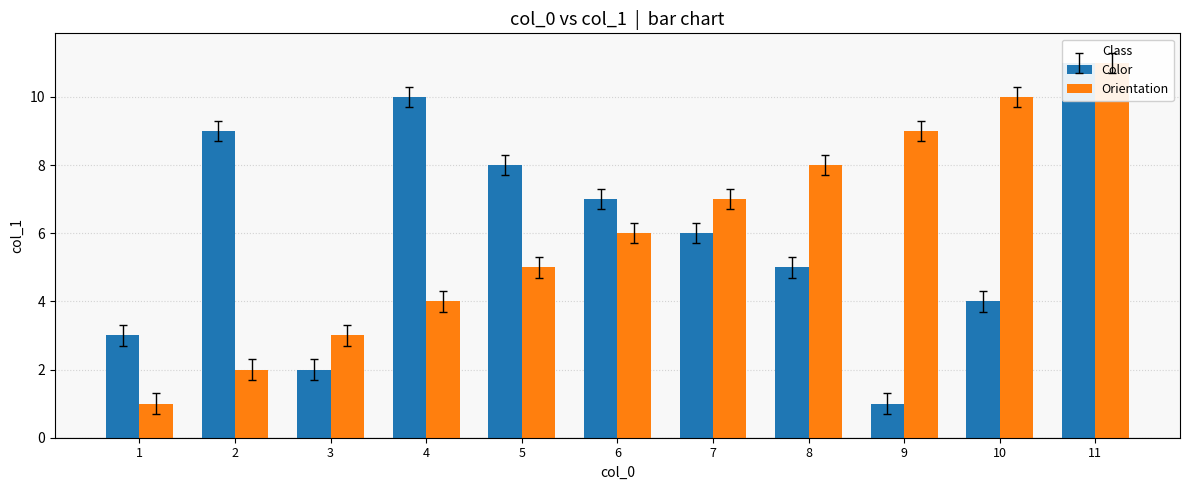

The Color series shows 2 at 10. True or false?

False